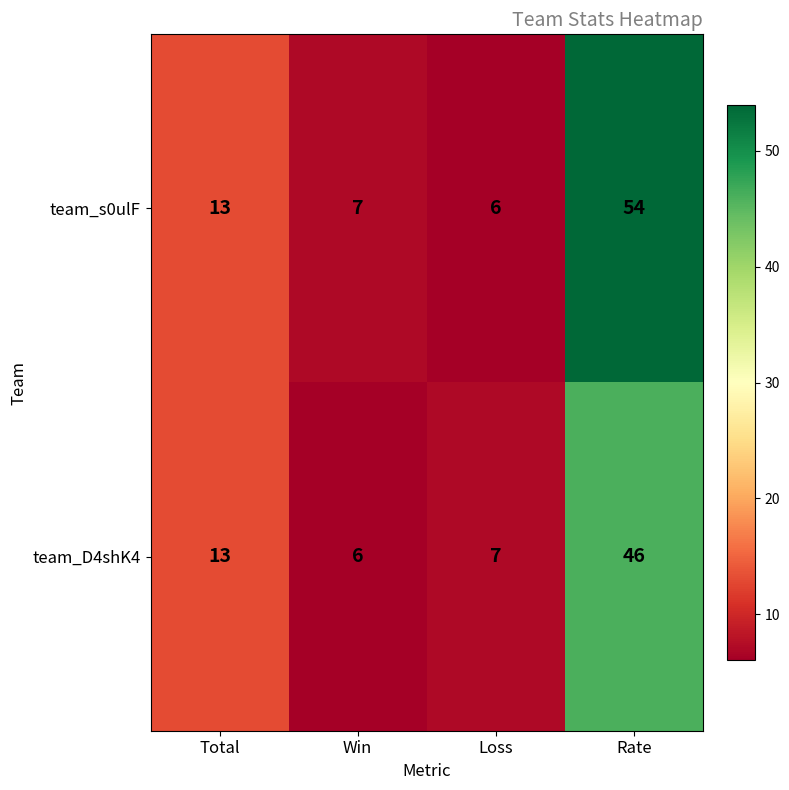

Reading left to right, list all the values displayed in this chart.

team_s0ulF: 13	7	6	54
team_D4shK4: 13	6	7	46